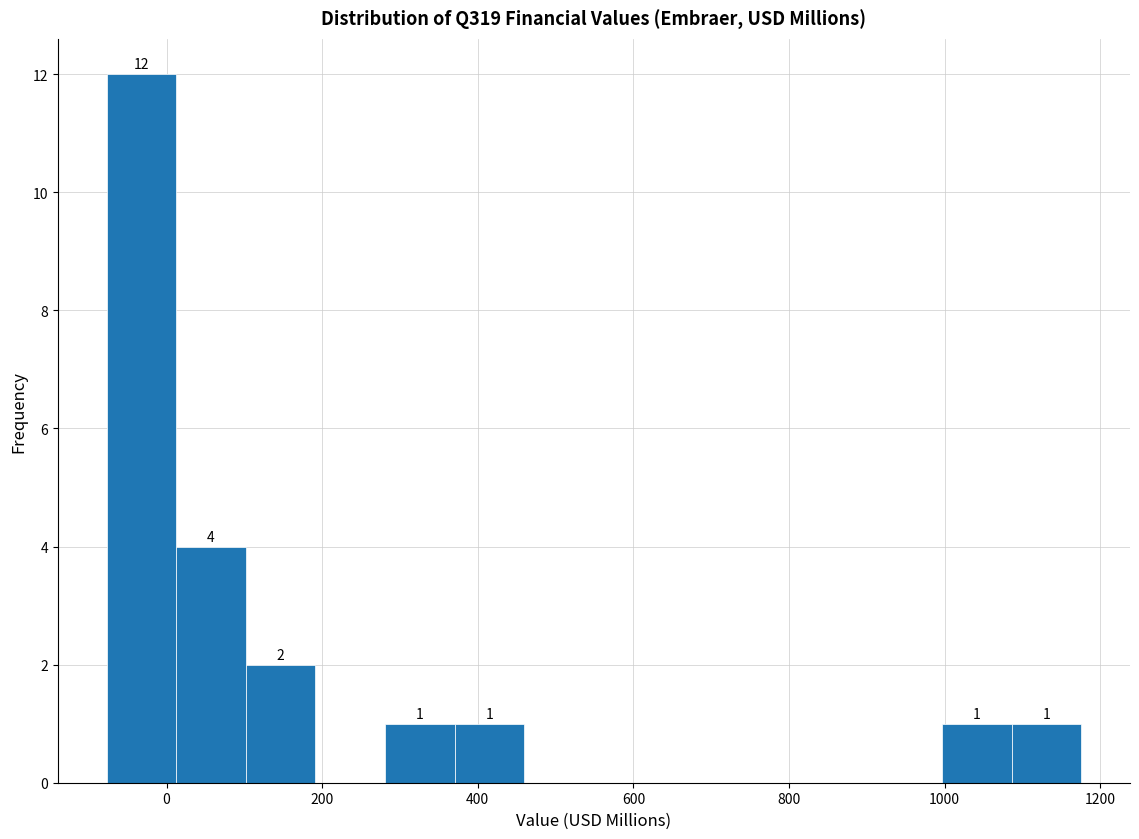

Which range on the x-axis has the tallest bar?

-80 to 20